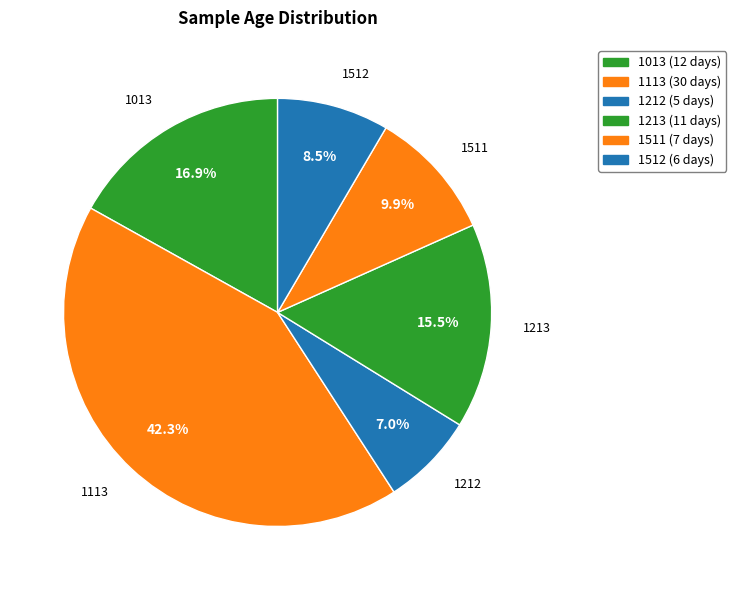

What is the ratio of the value at 1013 to the value at 1212?

2.4